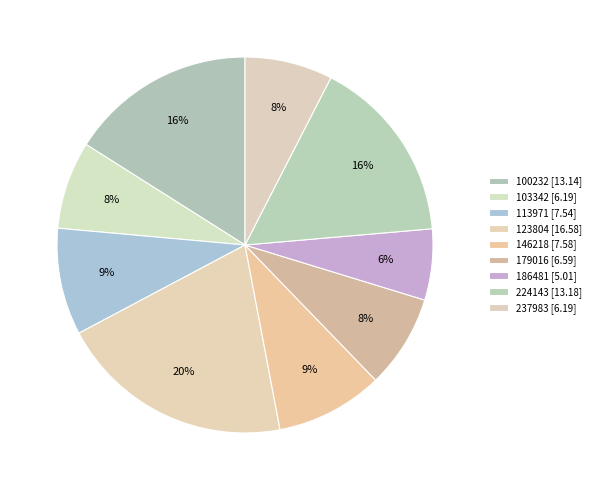

What percentage do 186481 and 224143 together represent?

22.2%